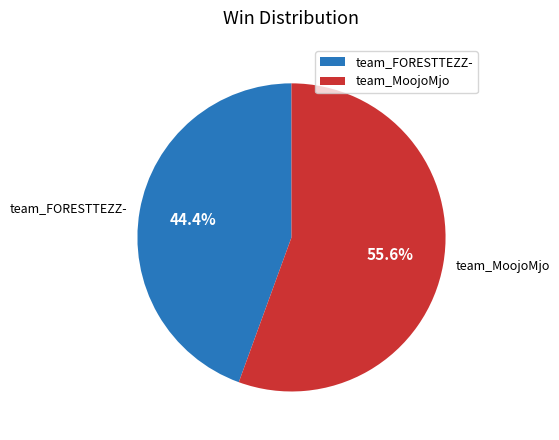

Approximately how many times larger is the value at team_FORESTTEZZ- compared to team_MoojoMjo?

0.8